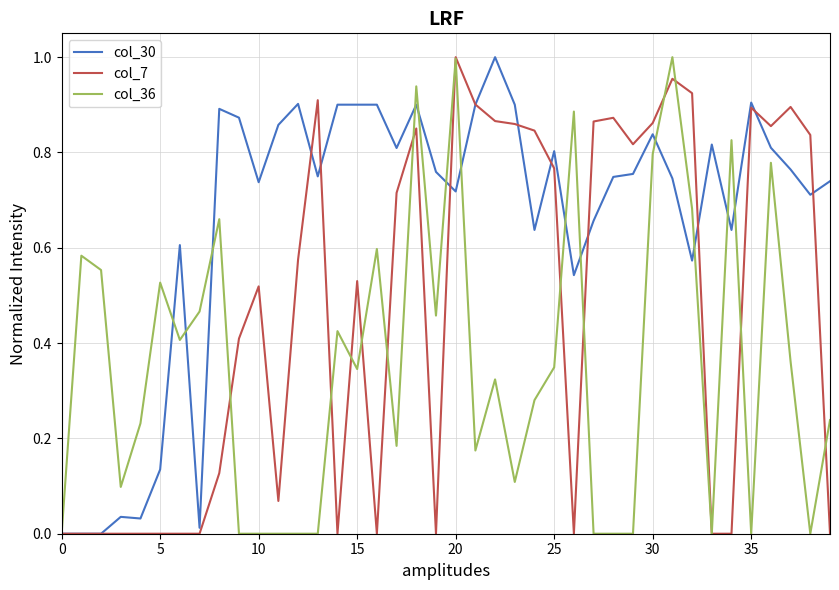

Which series has the largest total across all categories?

col_30